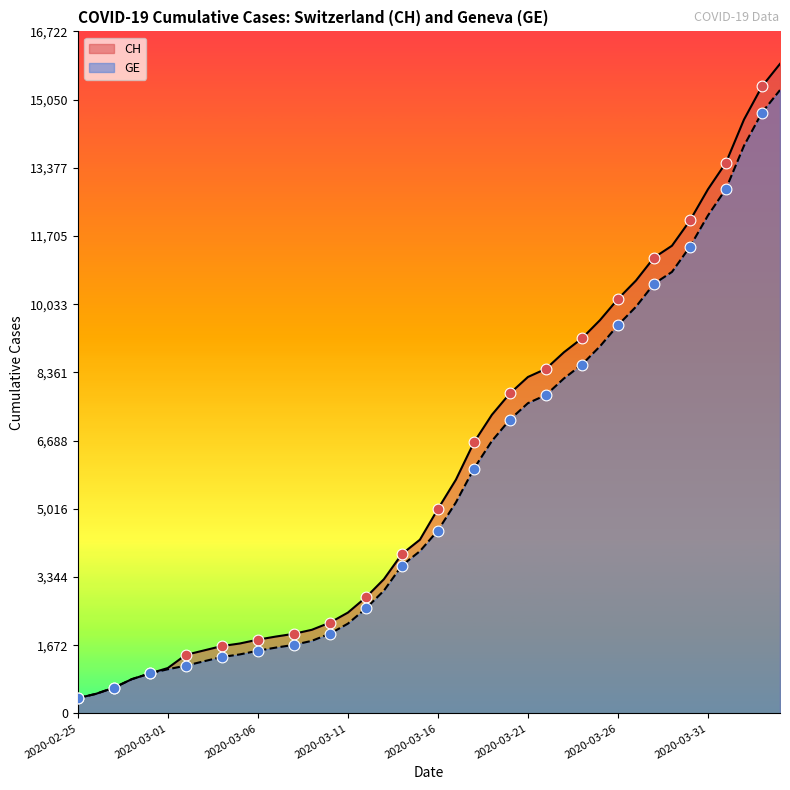

What are all the series names shown in the legend?

CH, GE